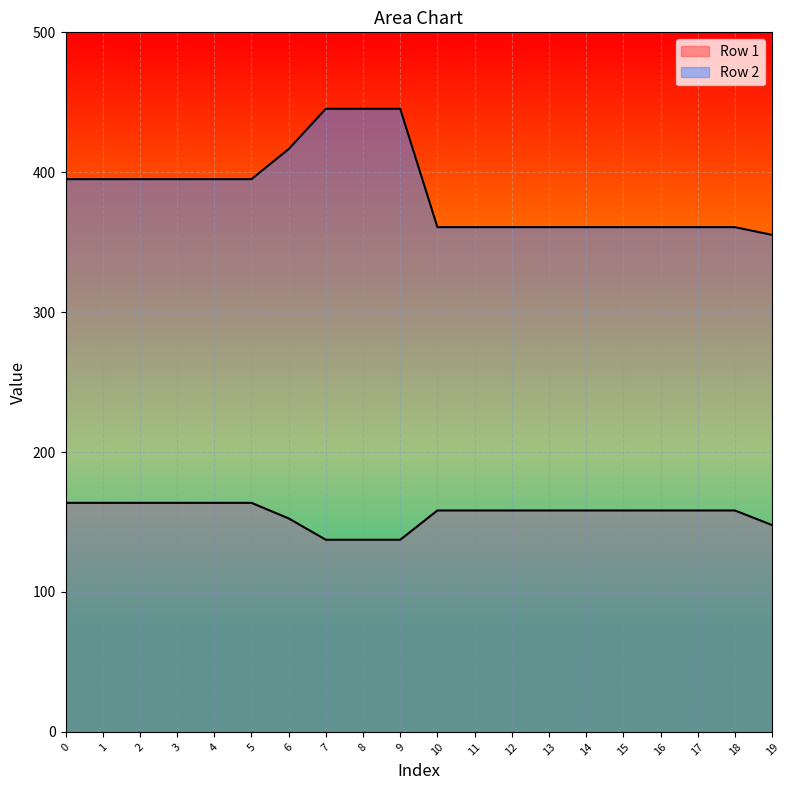

What is the minimum value shown in the chart?

137.3